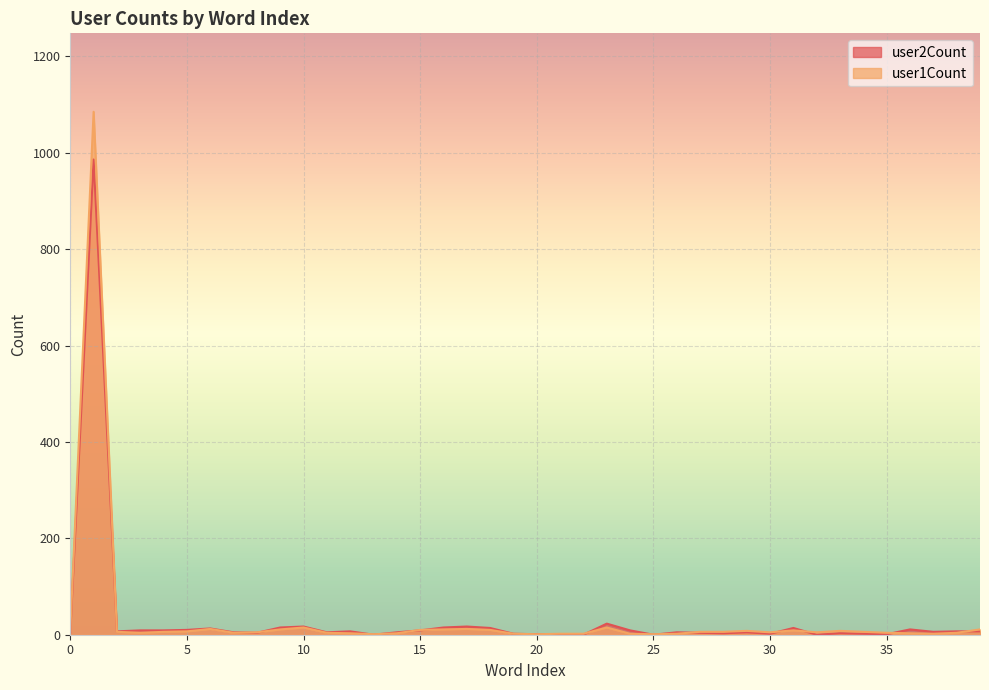

At 11, list the series in order from largest to smallest.

user2Count, user1Count